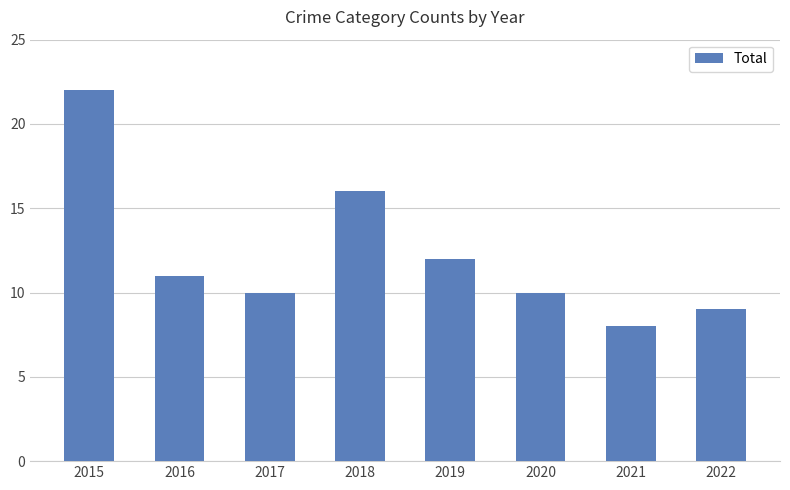

Count the number of categories in the chart.

8